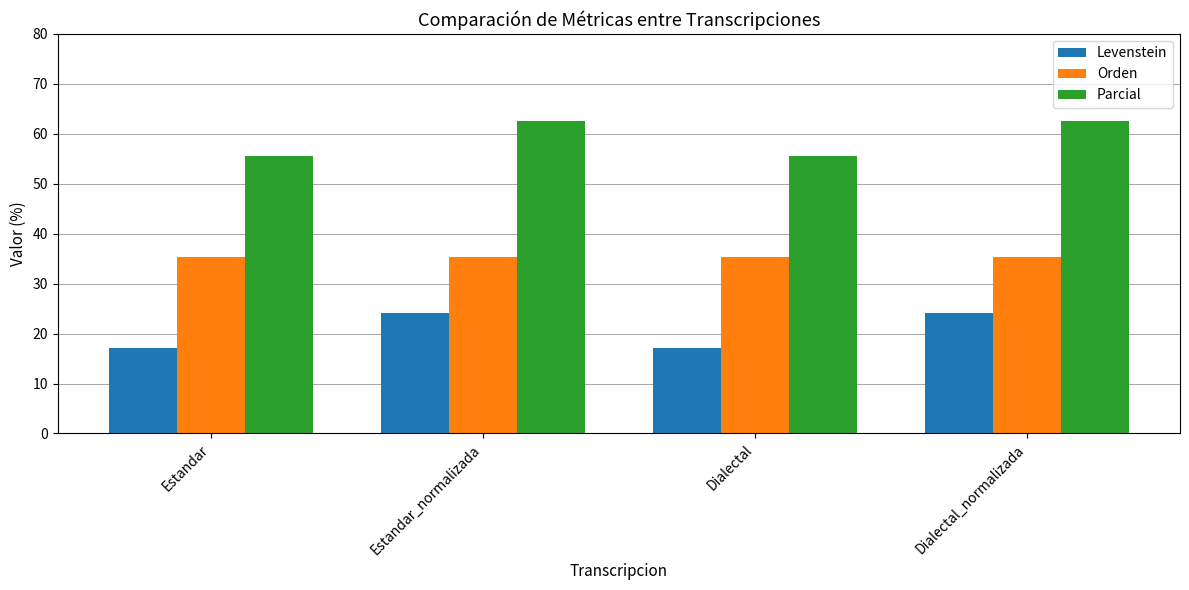

What is the total value across all series at Dialectal_normalizada?

121.9